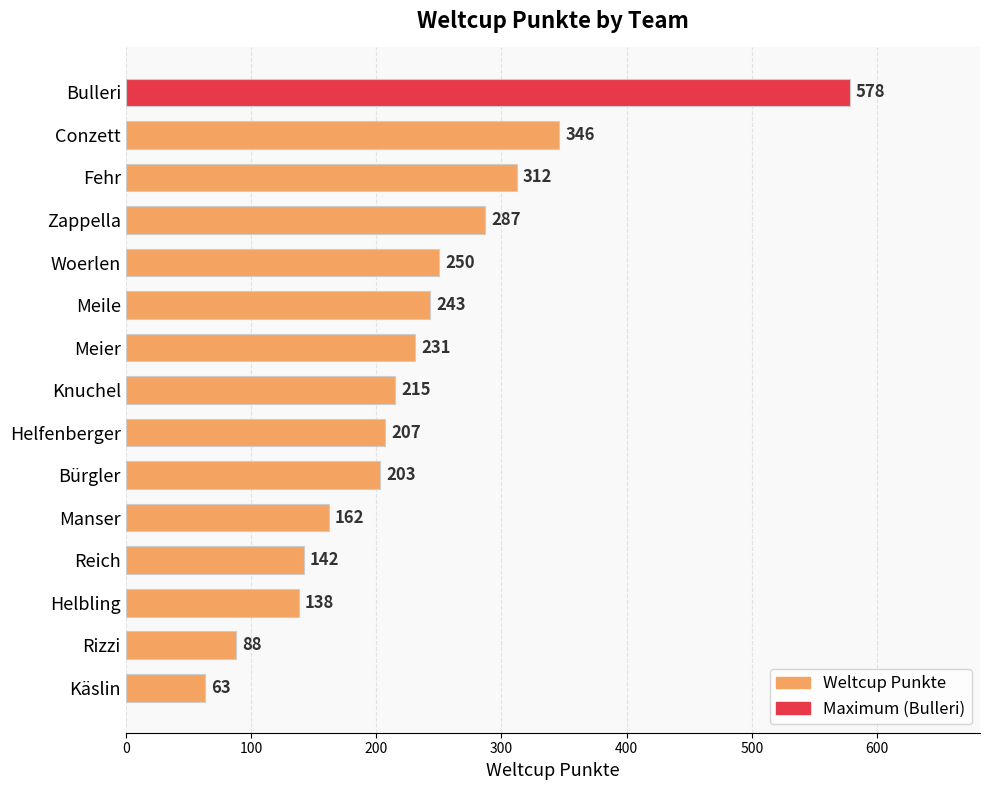

What is the average value?

231